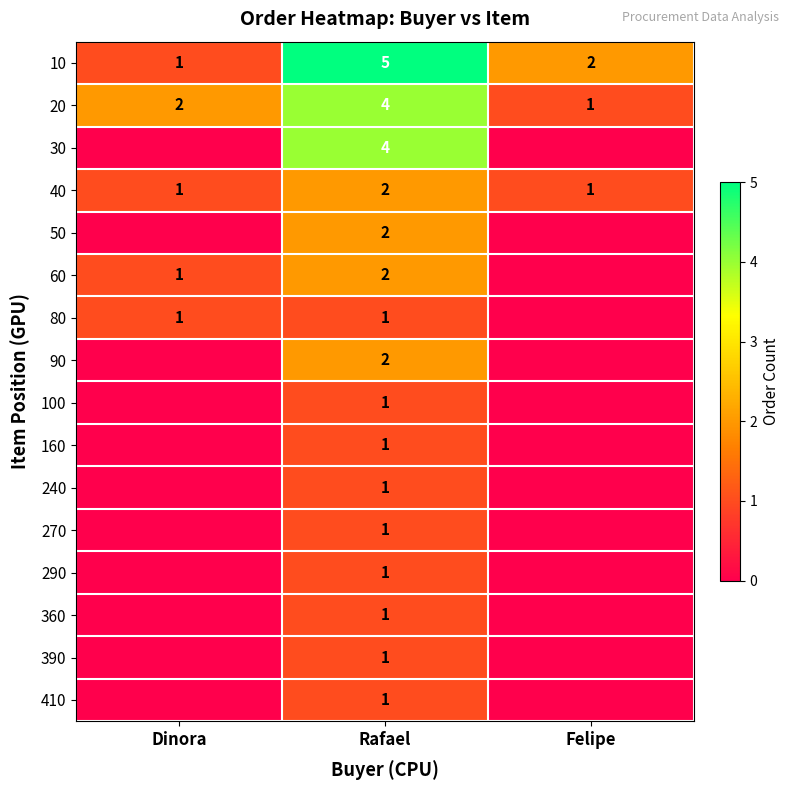

At how many categories does at least one series exceed 1?

3